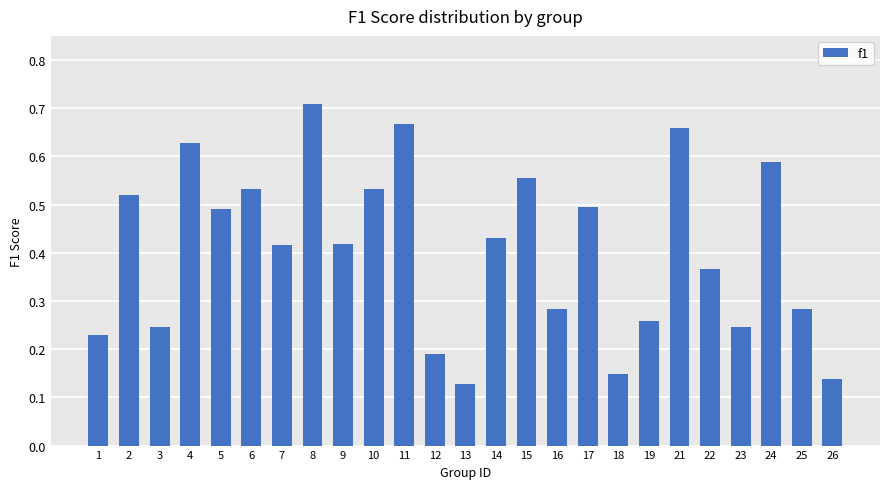

How many values are between 0 and 1?

25